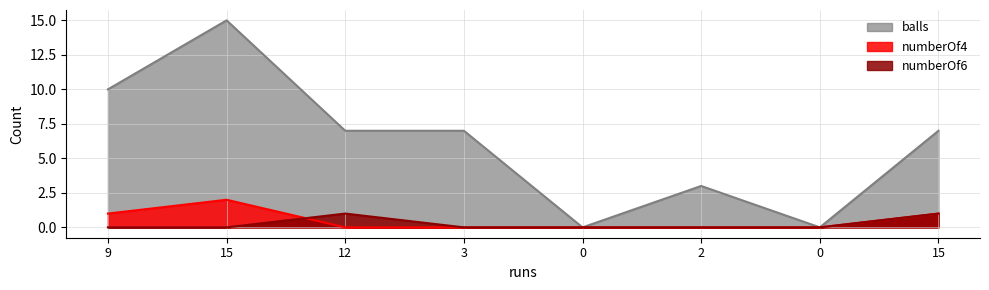

Does the chart display data point markers on the line(s)?

No